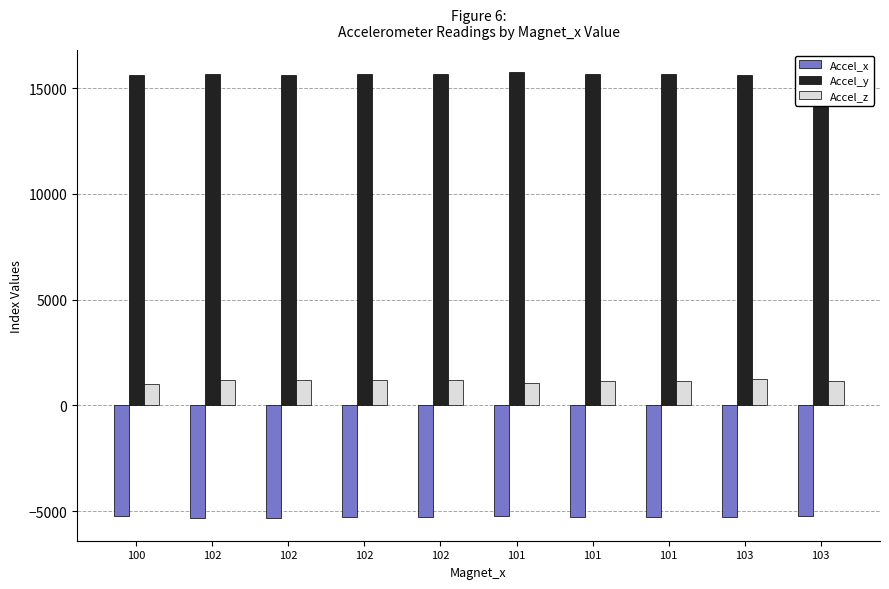

How many data points in Accel_x are less than -5276?

5